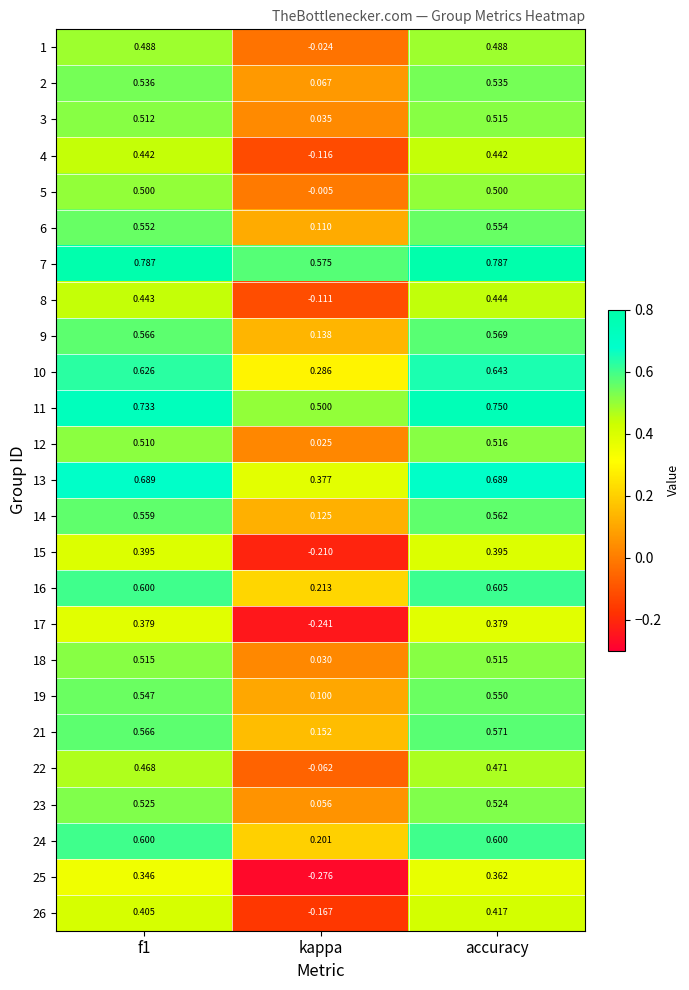

How many series are shown in this chart?

25